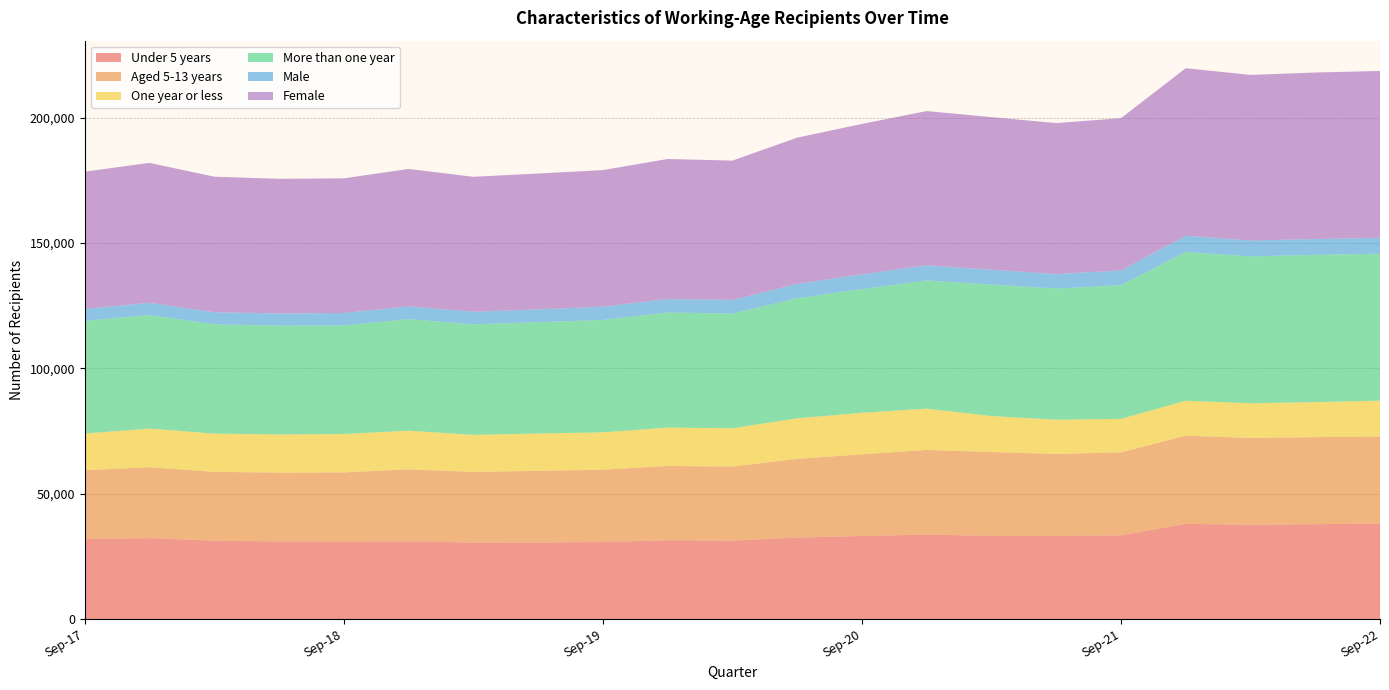

Reading right to left, what are all the values shown in this chart?

Under 5 years: Sep-22=38133	Jun-22=37911	Mar-22=37707	Dec-21=38040	Sep-21=33486	Jun-21=33183	Mar-21=33258	Dec-20=33768	Sep-20=33204	Jun-20=32568	Mar-20=31374	Dec-19=31512	Sep-19=30783	Jun-19=30636	Mar-19=30579	Dec-18=31083	Sep-18=30804	Jun-18=31038	Mar-18=31317	Dec-17=32358	Sep-17=31947
Aged 5-13 years: Sep-22=34689	Jun-22=34695	Mar-22=34584	Dec-21=35130	Sep-21=33054	Jun-21=32700	Mar-21=33417	Dec-20=33723	Sep-20=32559	Jun-20=31371	Mar-20=29514	Dec-19=29601	Sep-19=28842	Jun-19=28530	Mar-19=28167	Dec-18=28698	Sep-18=27738	Jun-18=27435	Mar-18=27453	Dec-17=28242	Sep-17=27480
One year or less: Sep-22=14343	Jun-22=13953	Mar-22=13842	Dec-21=13923	Sep-21=13347	Jun-21=13641	Mar-21=14349	Dec-20=16479	Sep-20=16548	Jun-20=16158	Mar-20=15261	Dec-19=15303	Sep-19=14892	Jun-19=14874	Mar-19=14766	Dec-18=15393	Sep-18=15306	Jun-18=15204	Mar-18=15228	Dec-17=15420	Sep-17=14631
More than one year: Sep-22=58554	Jun-22=58737	Mar-22=58530	Dec-21=59340	Sep-21=53277	Jun-21=52326	Mar-21=52404	Dec-20=51084	Sep-20=49305	Jun-20=47871	Mar-20=45723	Dec-19=45888	Sep-19=44826	Jun-19=44391	Mar-19=44058	Dec-18=44478	Sep-18=43314	Jun-18=43353	Mar-18=43602	Dec-17=45258	Sep-17=44868
Male: Sep-22=6303	Jun-22=6285	Mar-22=6312	Dec-21=6453	Sep-21=5847	Jun-21=5793	Mar-21=5913	Dec-20=6057	Sep-20=5898	Jun-20=5754	Mar-20=5427	Dec-19=5394	Sep-19=5277	Jun-19=5115	Mar-19=5049	Dec-18=5091	Sep-18=4947	Jun-18=4887	Mar-18=4815	Dec-17=4884	Sep-17=4842
Female: Sep-22=66561	Jun-22=66378	Mar-22=66039	Dec-21=66786	Sep-21=60759	Jun-21=60159	Mar-21=60831	Dec-20=61494	Sep-20=59949	Jun-20=58269	Mar-20=55551	Dec-19=55794	Sep-19=54438	Jun-19=54150	Mar-19=53775	Dec-18=54780	Sep-18=53673	Jun-18=53670	Mar-18=54015	Dec-17=55794	Sep-17=54660